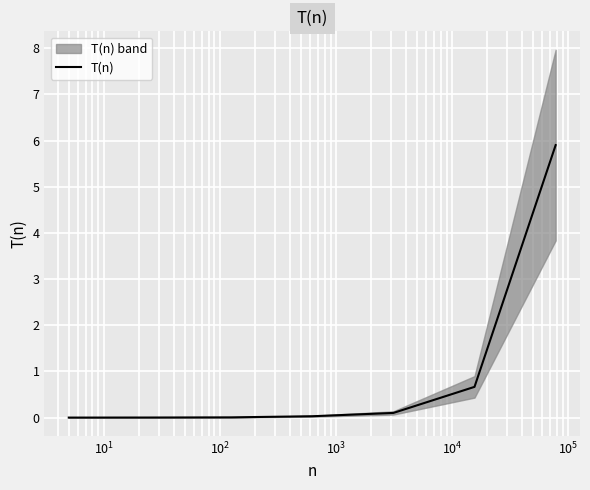

What is the maximum value for T(n)?

5.9